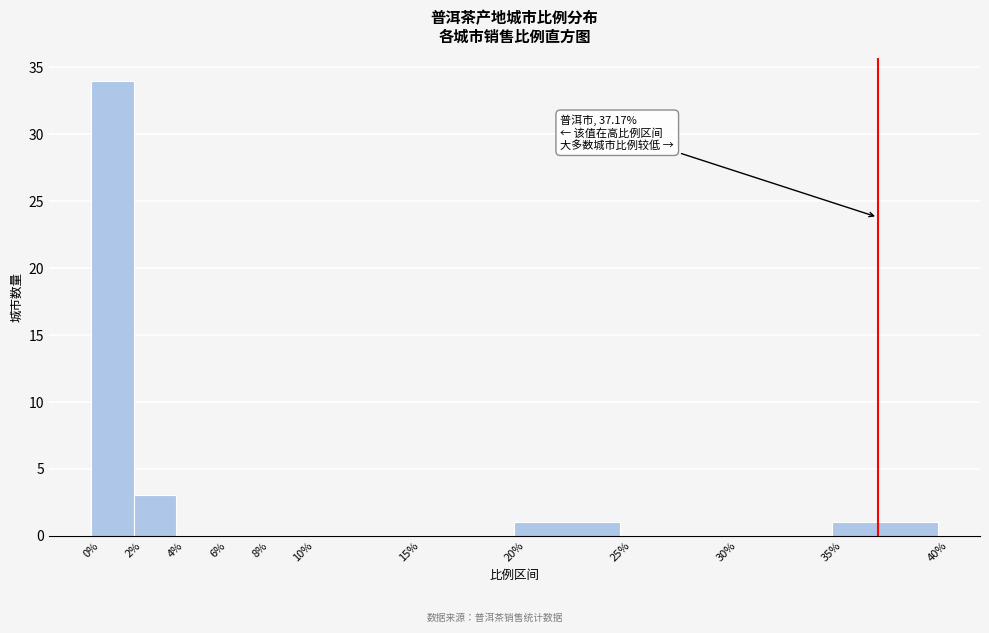

Over which range of the x-axis is the bar tallest?

0% to 2%